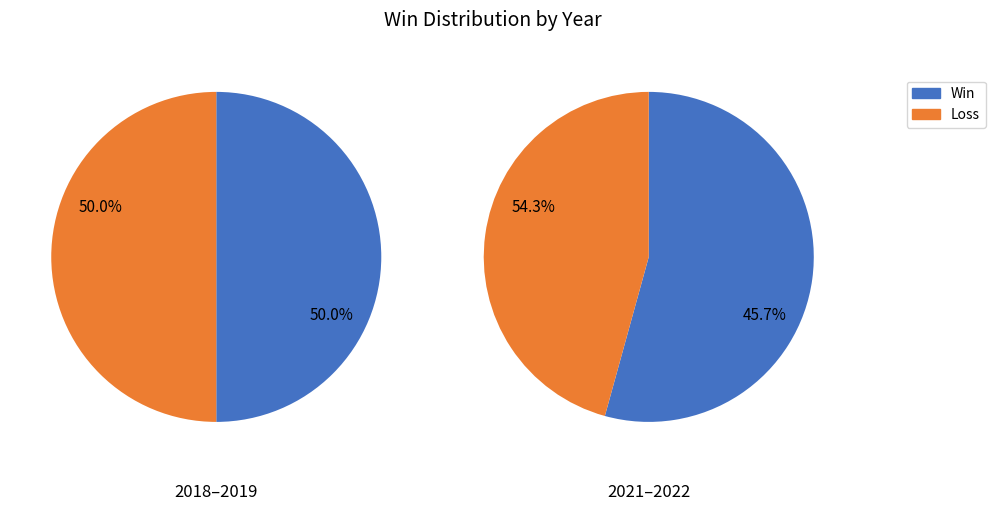

Is the sum of 2022 and 2021 greater than half?

No